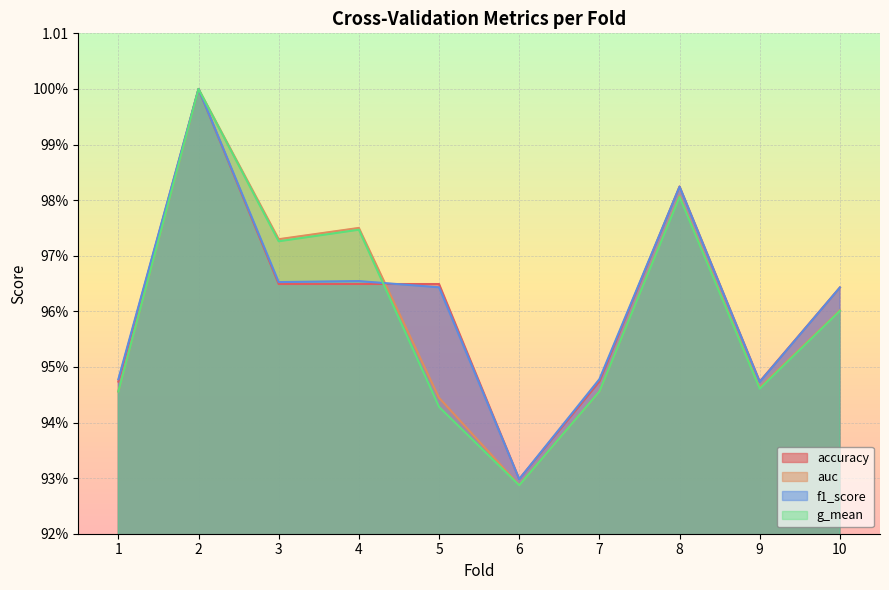

Where do auc and accuracy first cross each other?

4 and 5